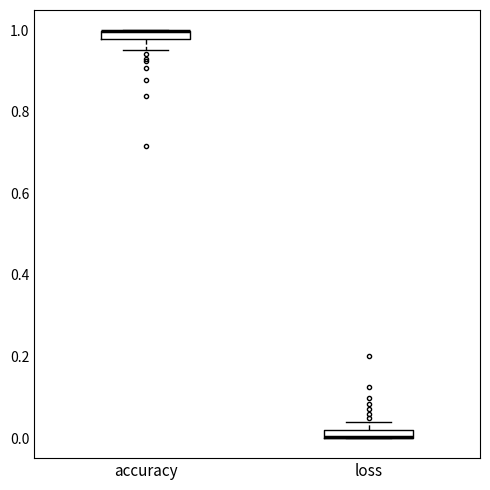

Where is the upper edge of the box for loss on the y-axis? The values are not printed on the chart, so give them approximately, as read against the axis.

0.02